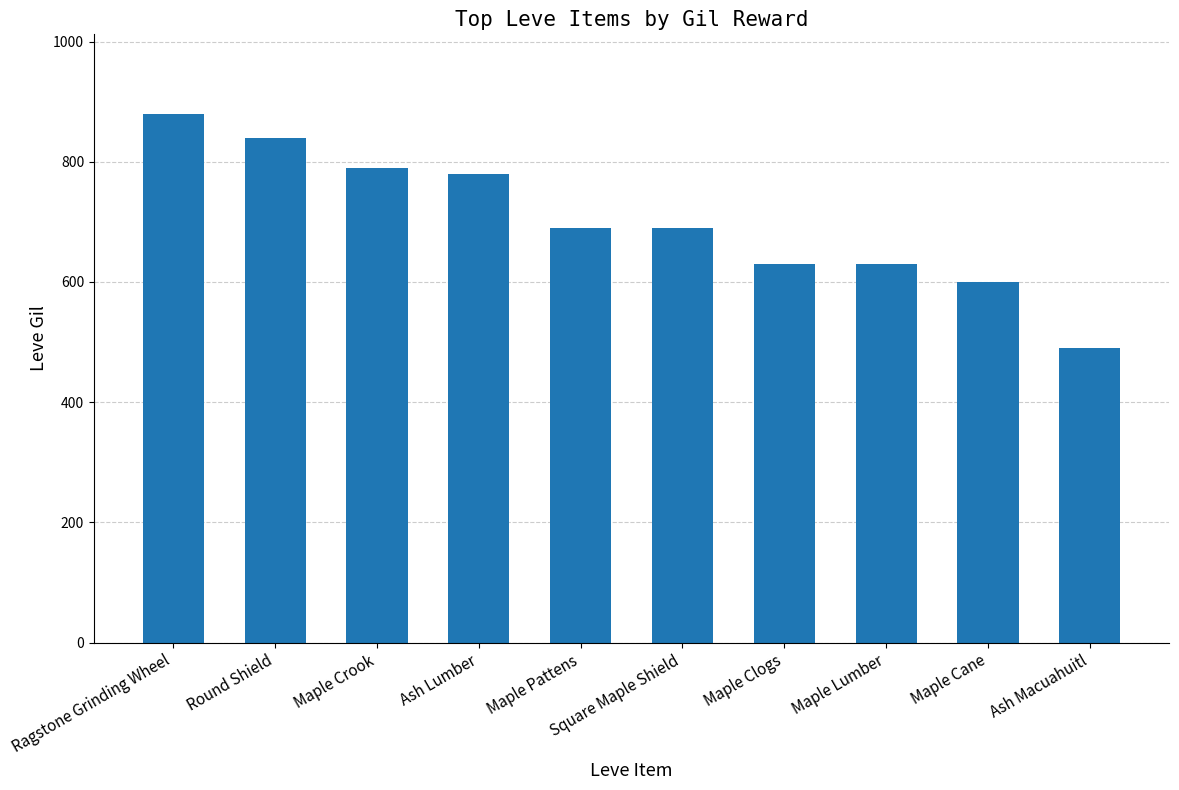

Reading left to right, extract all data points from this chart.

880	840	790	780	690	690	630	630	600	490